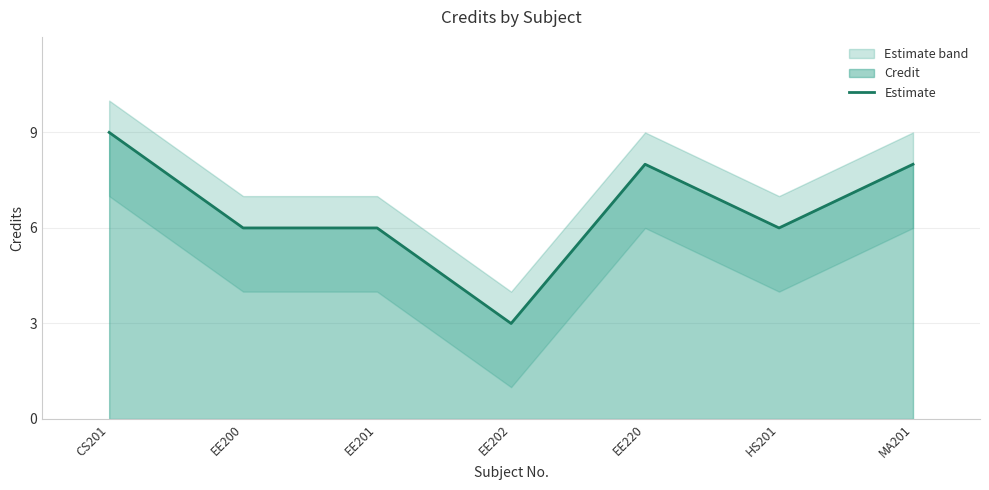

List the labels in order of value, smallest first.

EE202, EE200, EE201, HS201, EE220, MA201, CS201